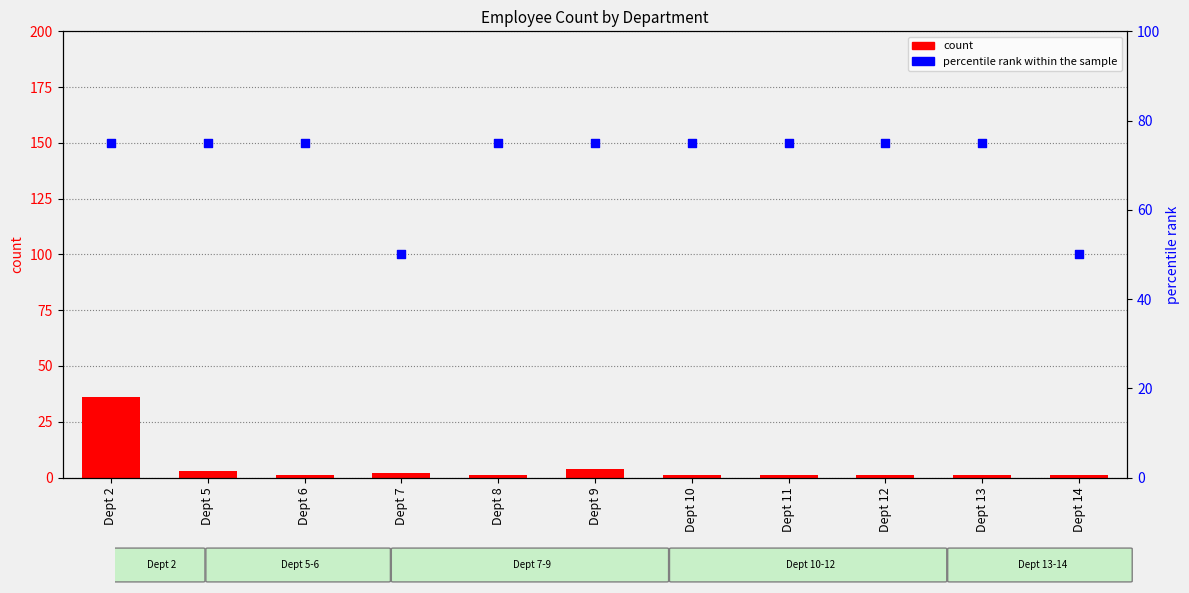

At which category is the sum across all series the highest?

Dept 2